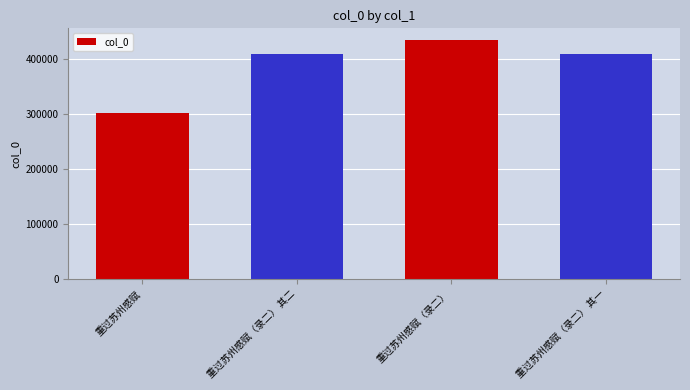

How many data points does each series have?

4